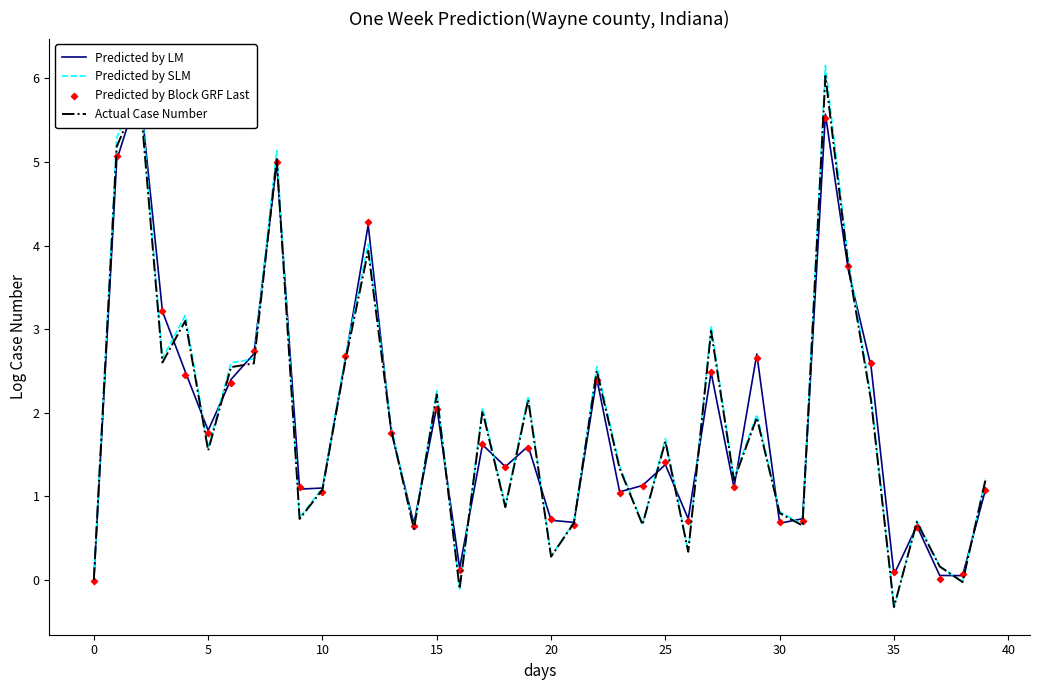

What are all the series names shown in the legend?

Predicted by LM, Predicted by SLM, Actual Case Number, Predicted by Block GRF Last